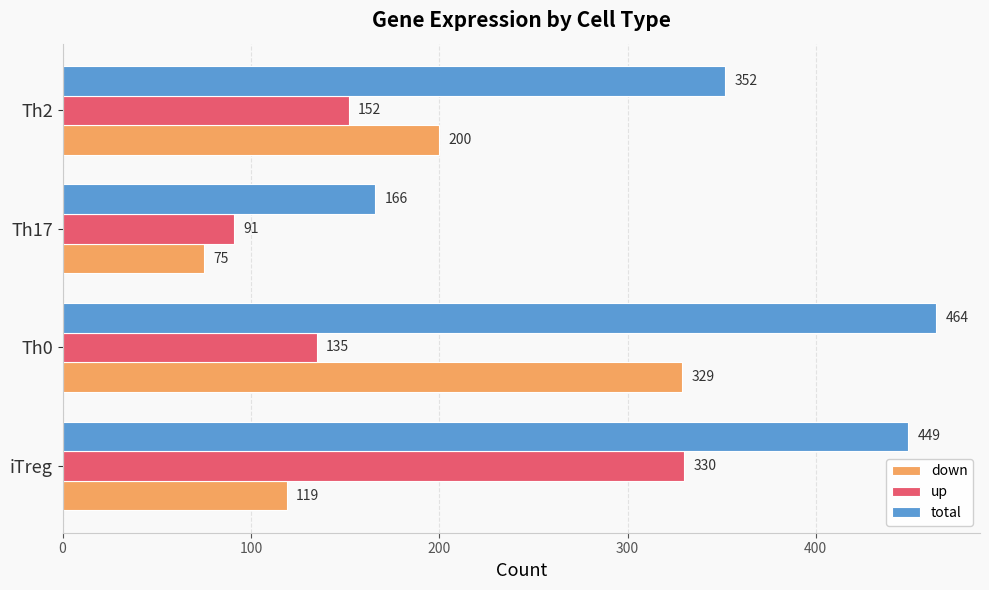

True or false: down has a value of 128 at Th17.

False